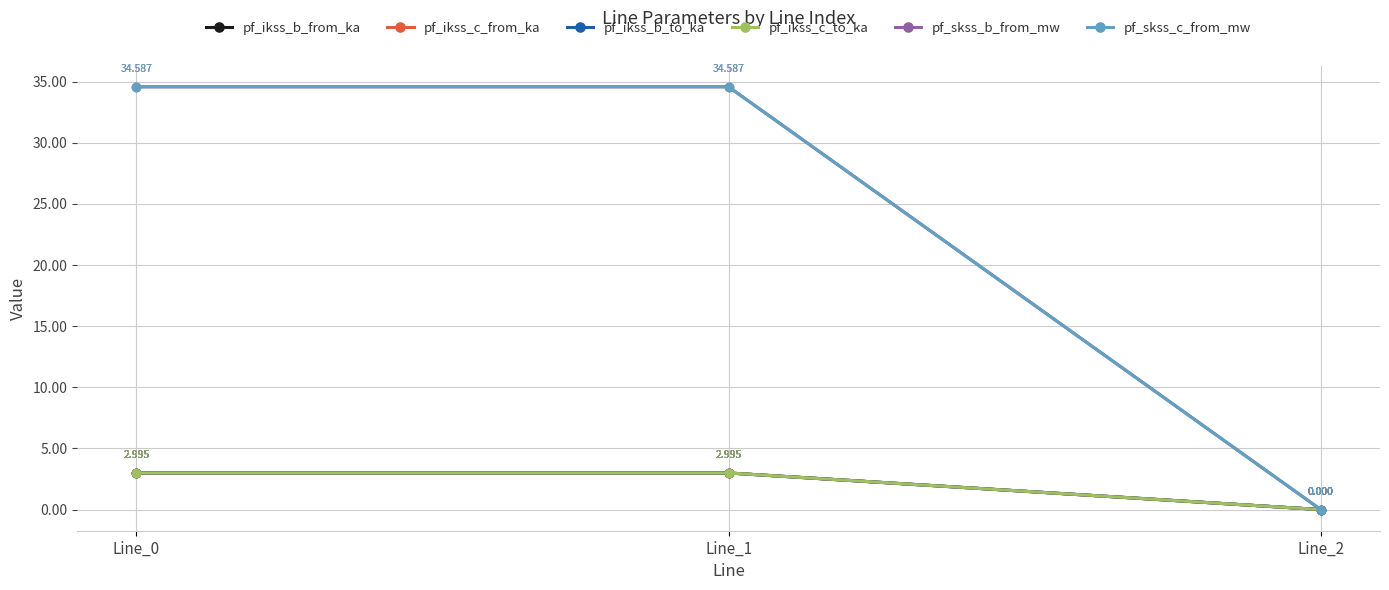

What is the difference between the maximum and minimum values in the pf_skss_b_from_mw series?

34.6